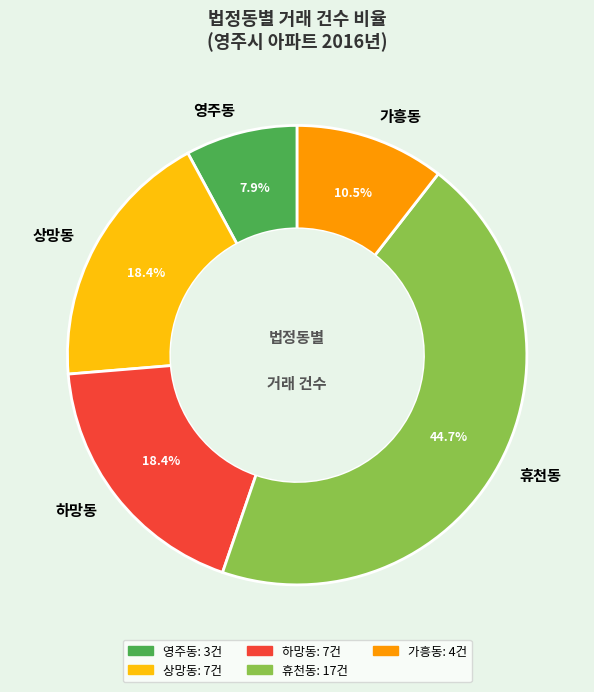

Is 휴천동 the majority of the pie?

No